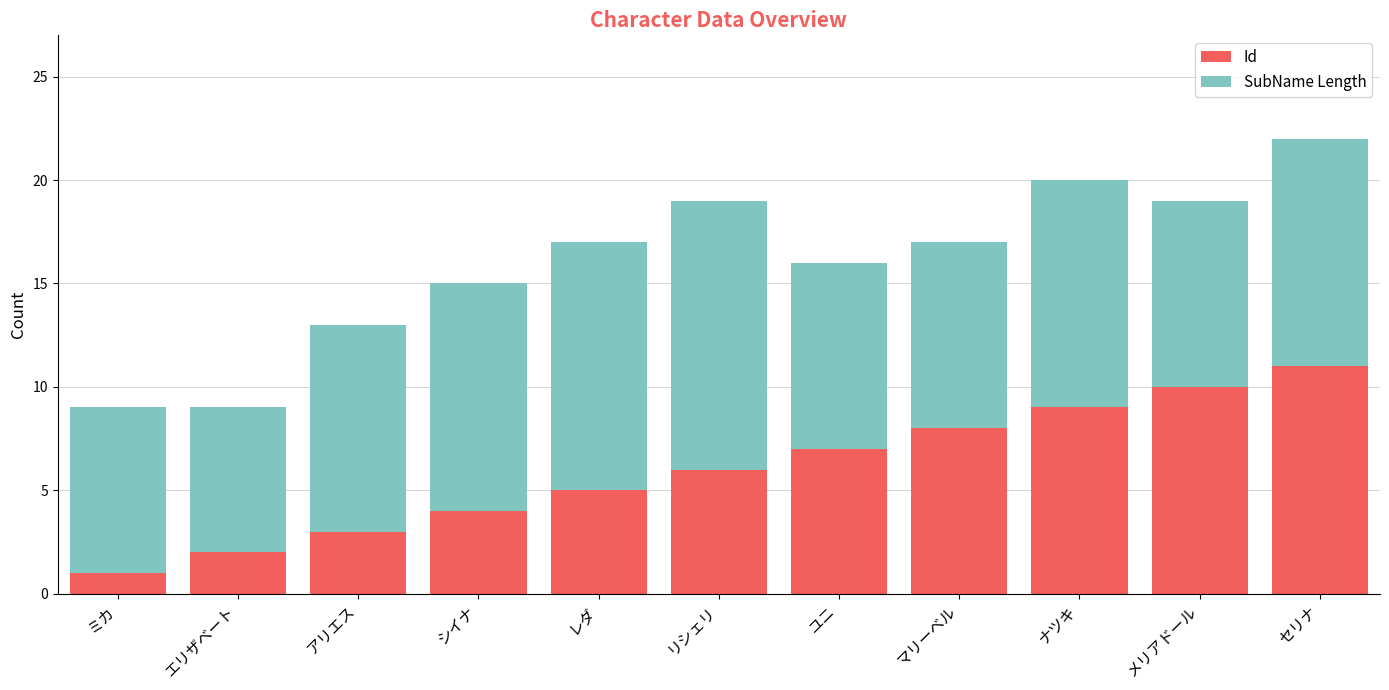

Is it true that Id equals 2 at エリザベート?

True